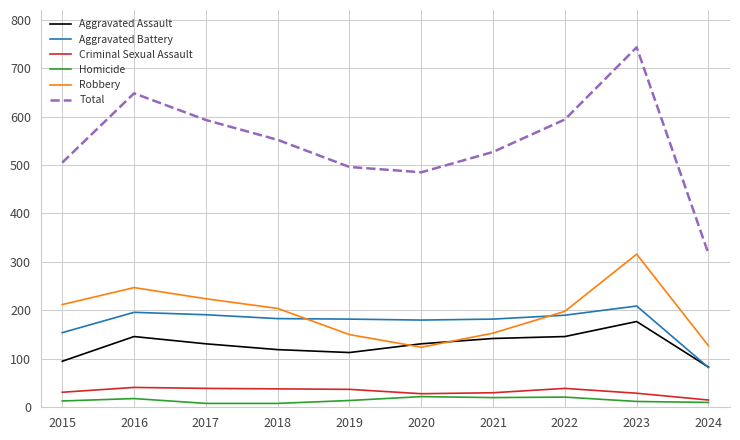

What is the maximum value shown in the chart?

743